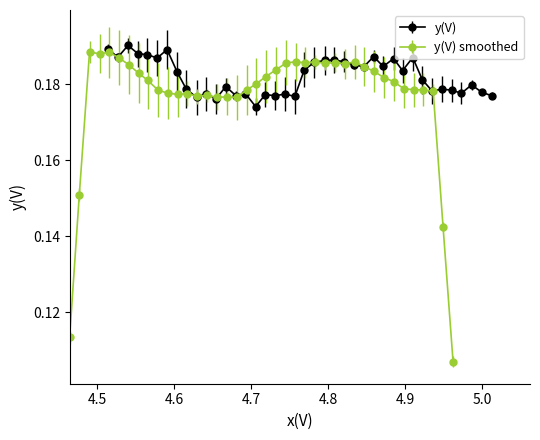

How many y(V) values are between 0 and 1?

40